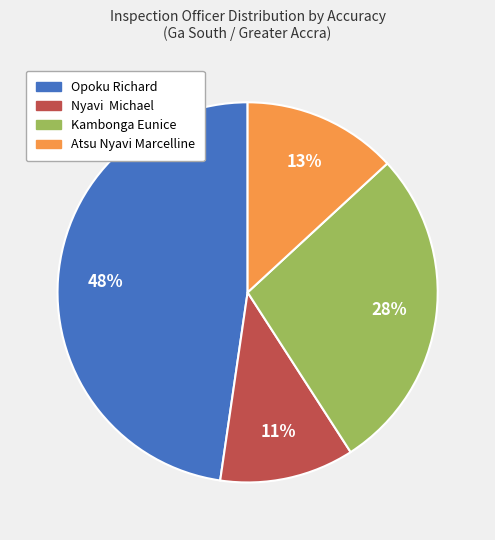

Combined, do Opoku Richard and Atsu Nyavi Marcelline account for over 50%?

Yes